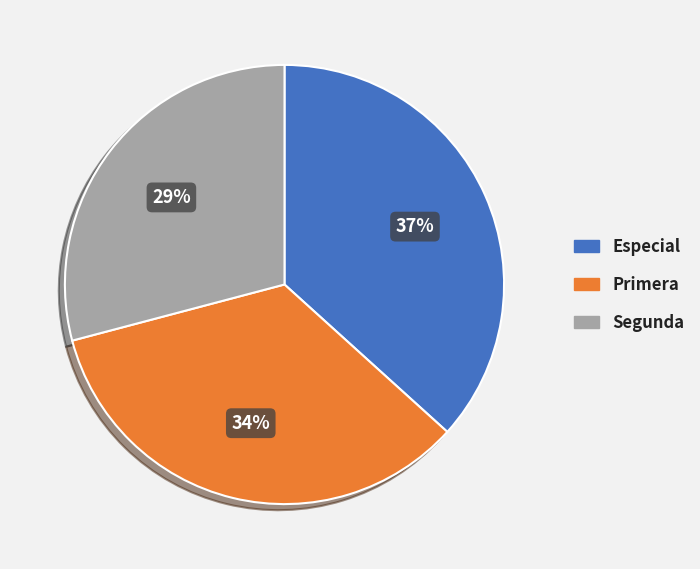

Does Segunda represent more than half of the total?

No